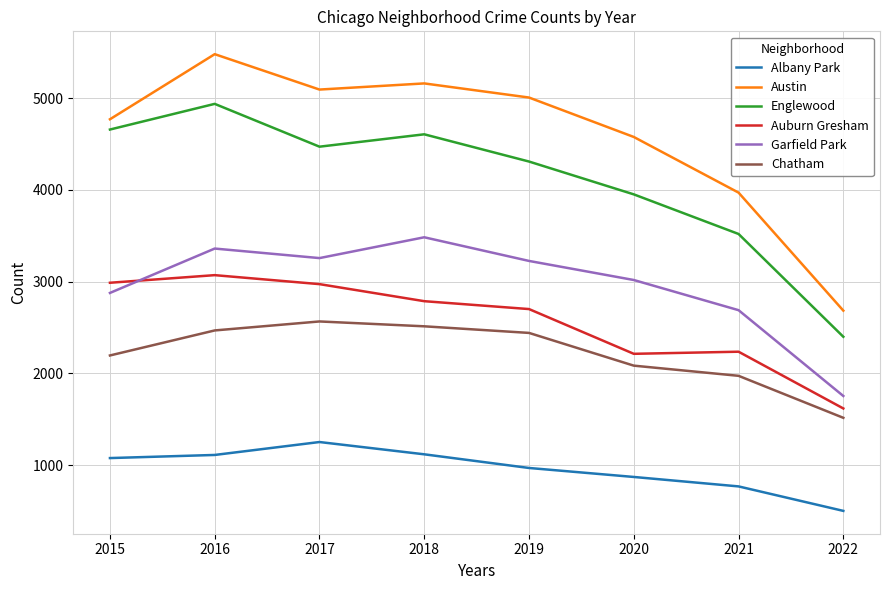

Which series has the largest total across all categories?

Austin